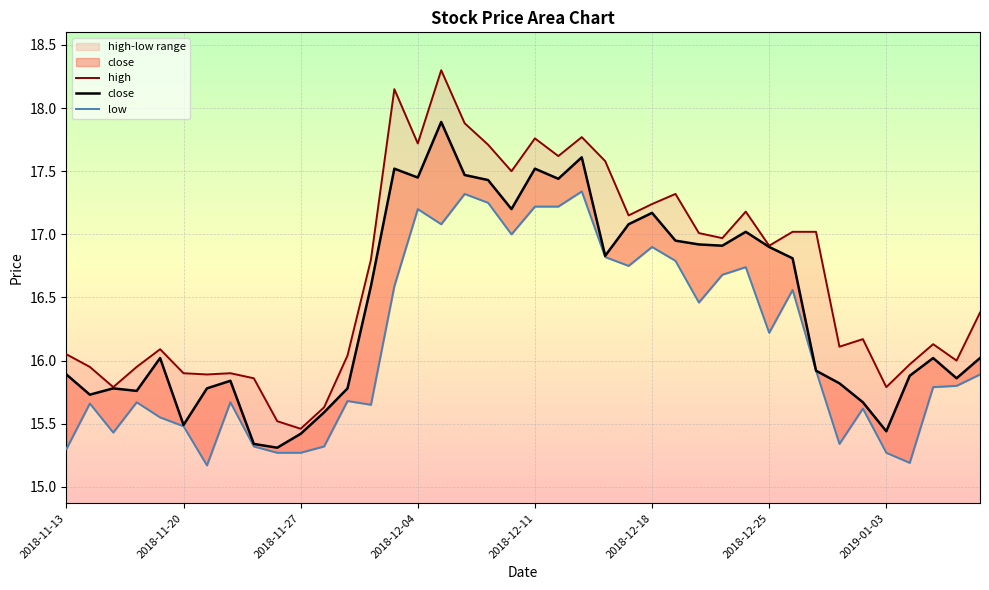

What is the difference between the maximum and minimum values in the close series?

2.6